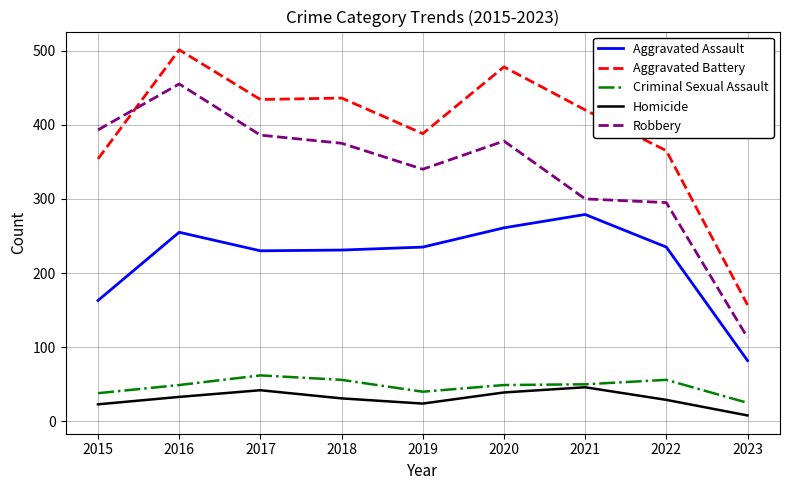

Is it true that Criminal Sexual Assault equals 38 at 2015?

True